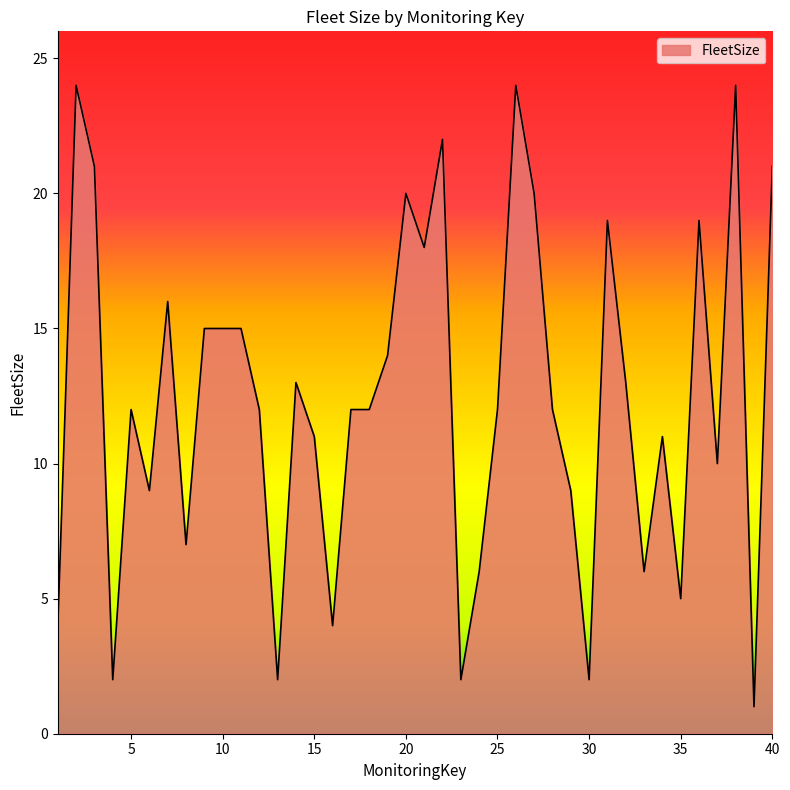

What is the maximum value shown in the chart?

24